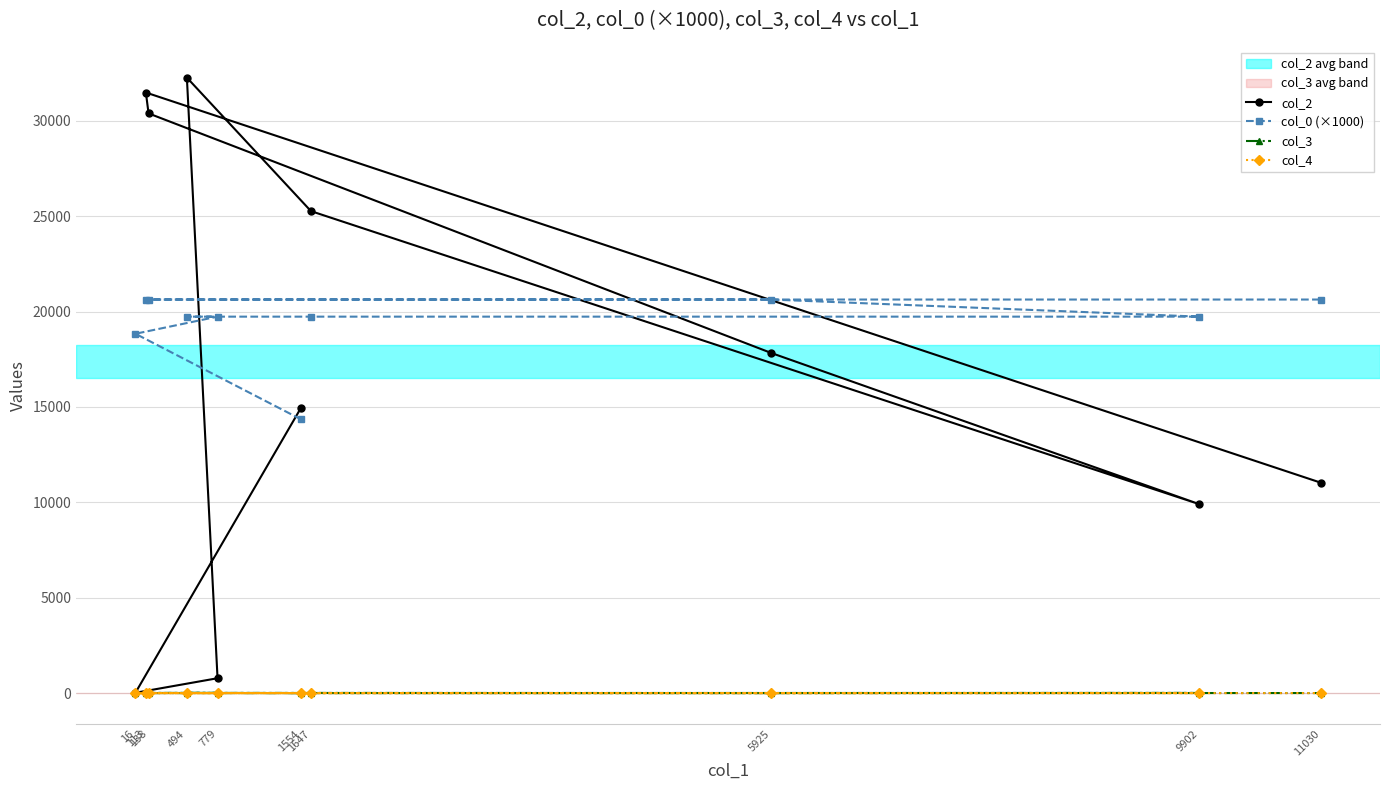

True or false: col_3 has a value of 2.0 at 11030.

True